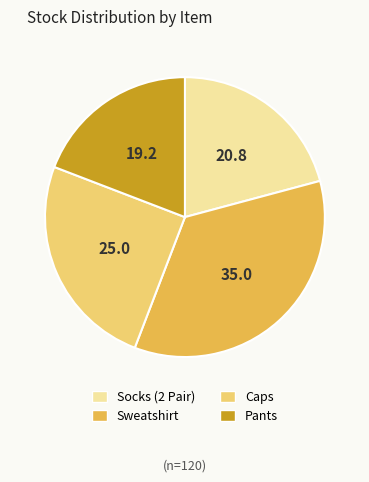

Which slice is the smallest?

Pants